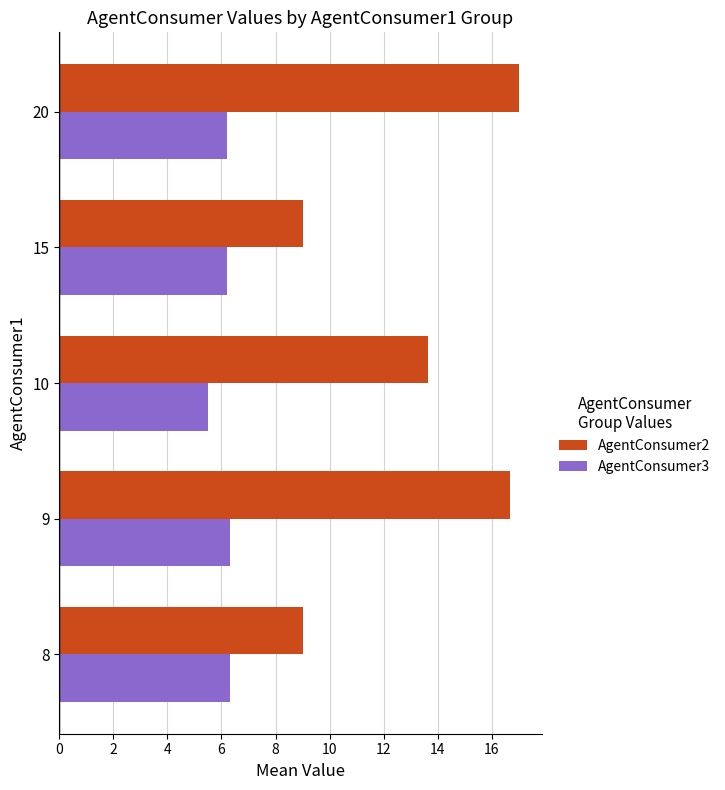

Which series has the largest range (max minus min)?

AgentConsumer2